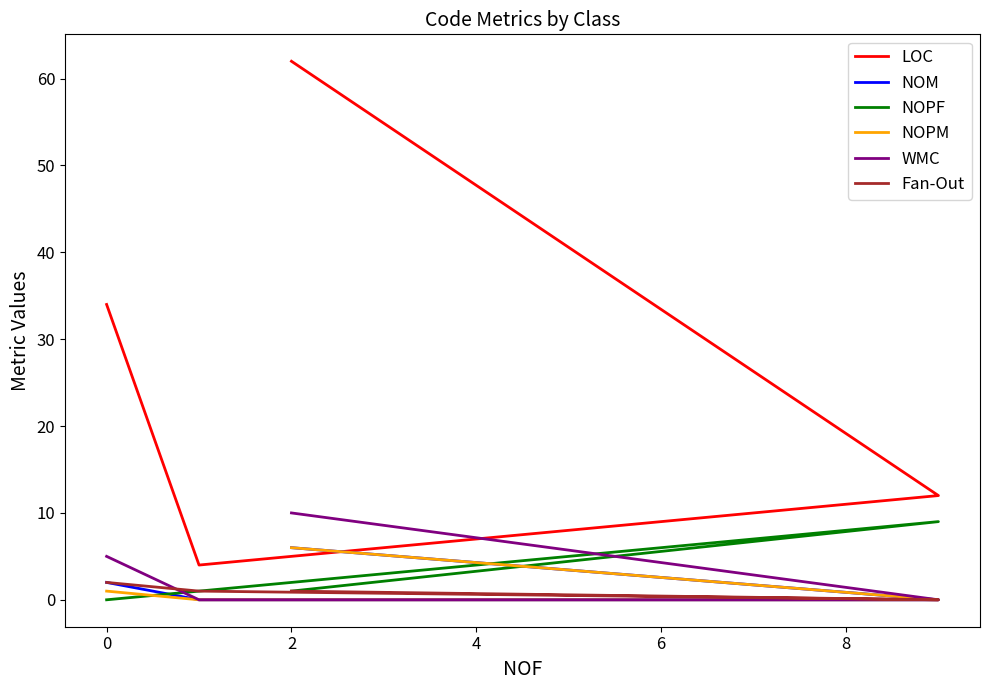

What is the difference between the maximum and second lowest values in the LOC series?

50